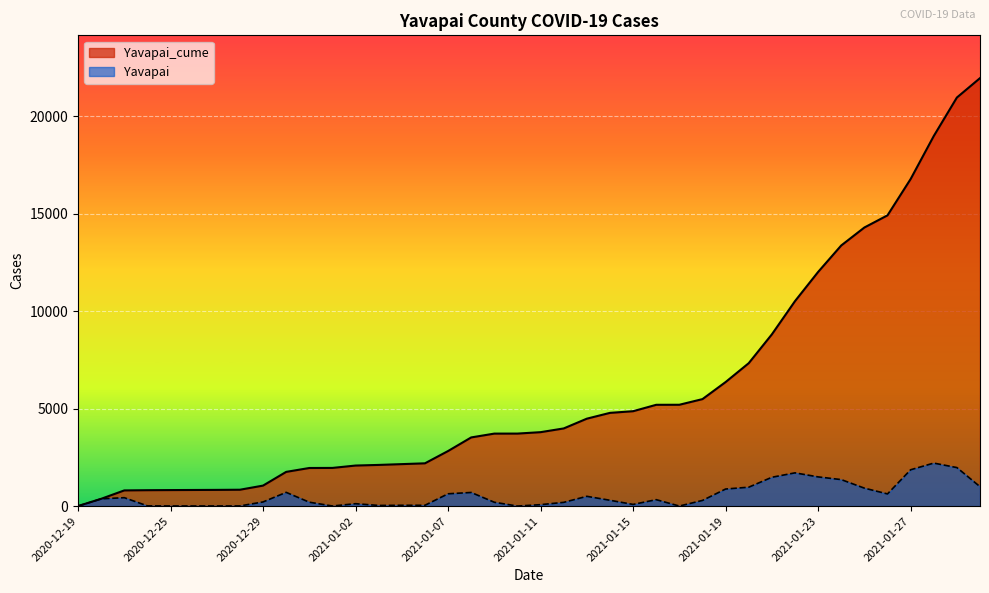

Between 2021-01-08 and 2021-01-24, which series saw the biggest shift?

Yavapai_cume